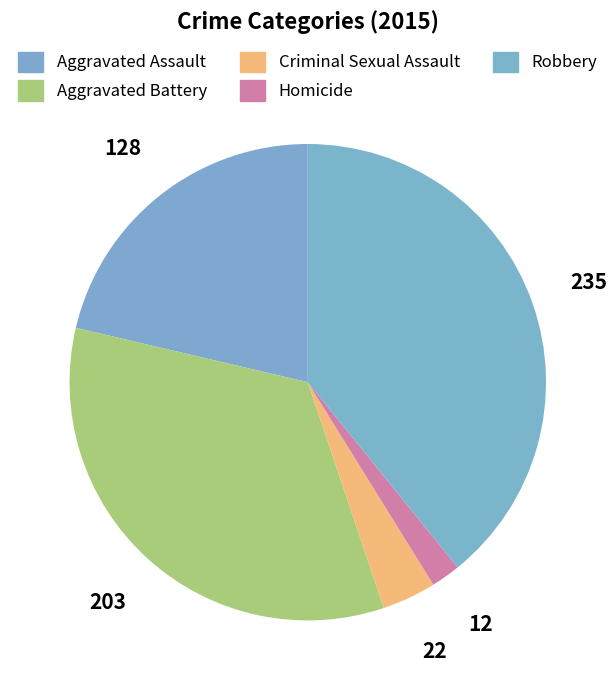

Rank the categories by value from lowest to highest.

Homicide, Criminal Sexual Assault, Aggravated Assault, Aggravated Battery, Robbery